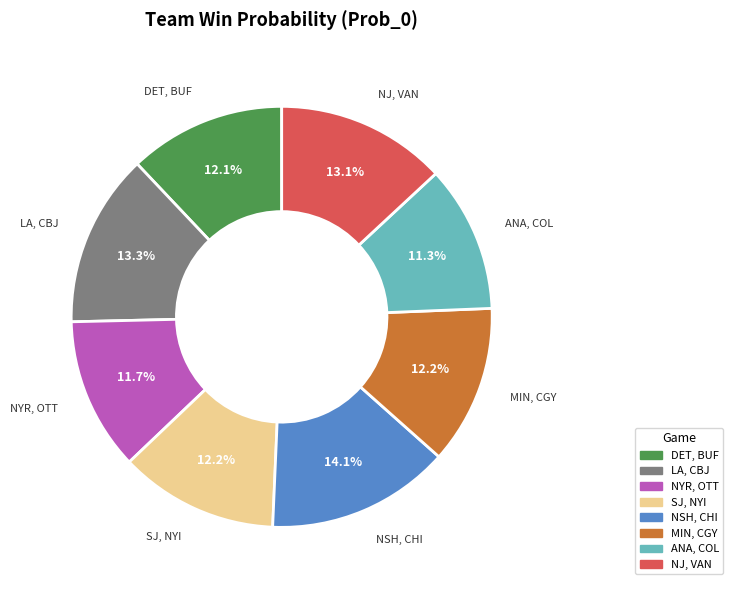

Is it true that NSH, CHI is 6% of the pie?

False